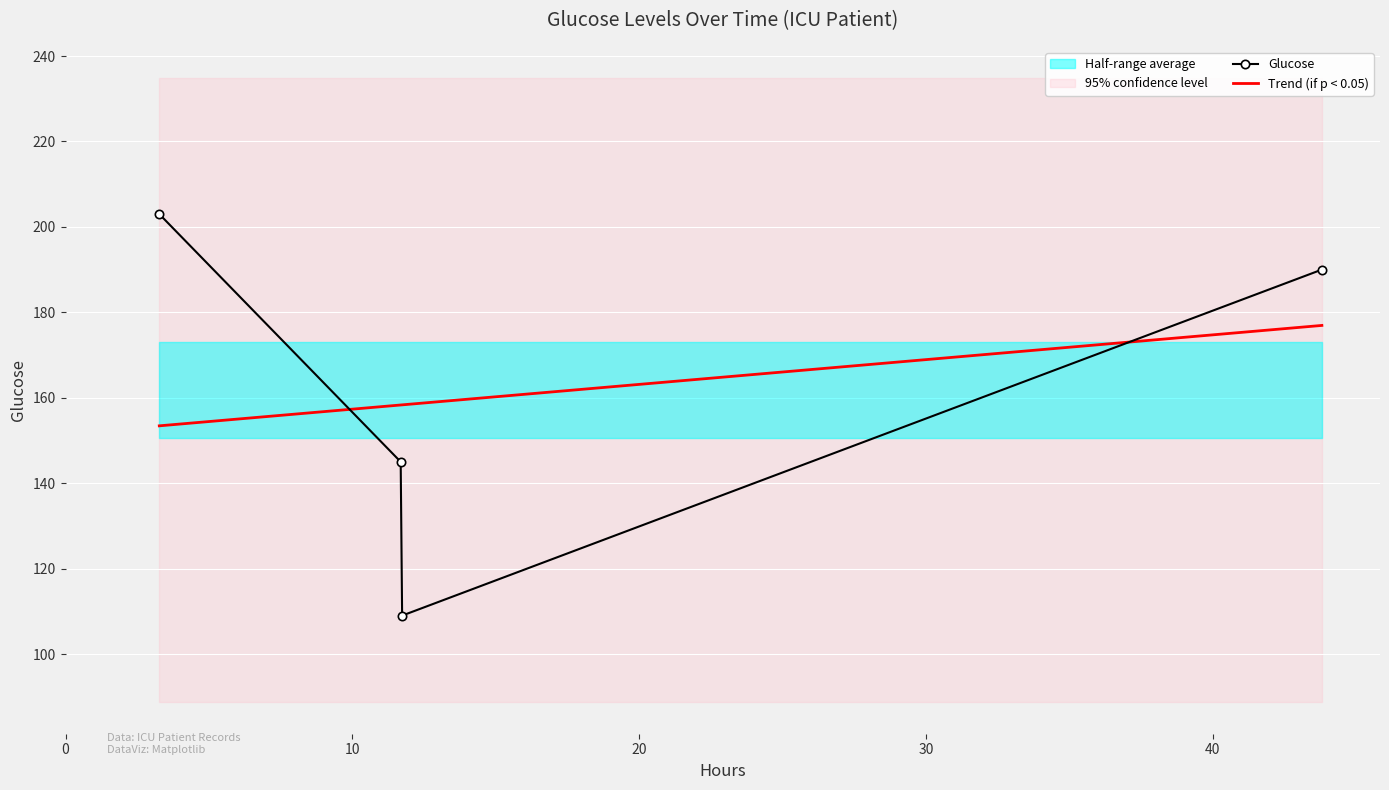

Count the number of categories in the chart.

4